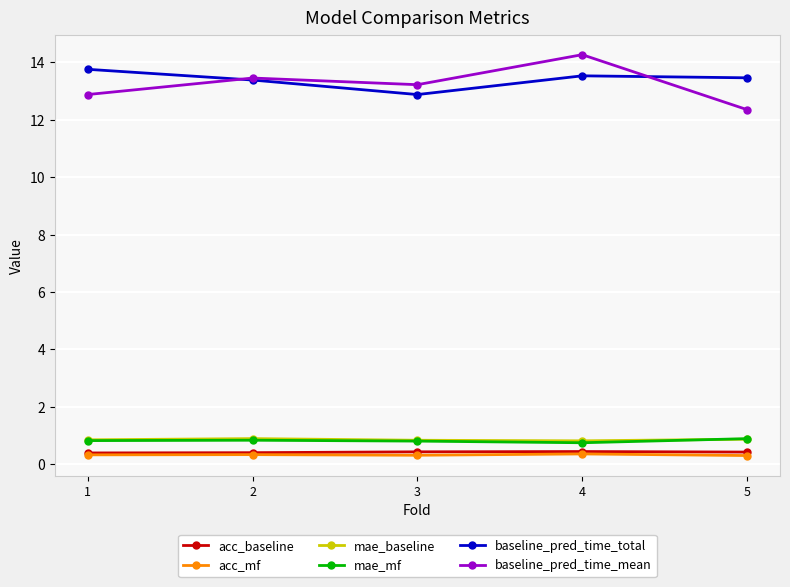

Read the acc_mf value at 5.

0.3